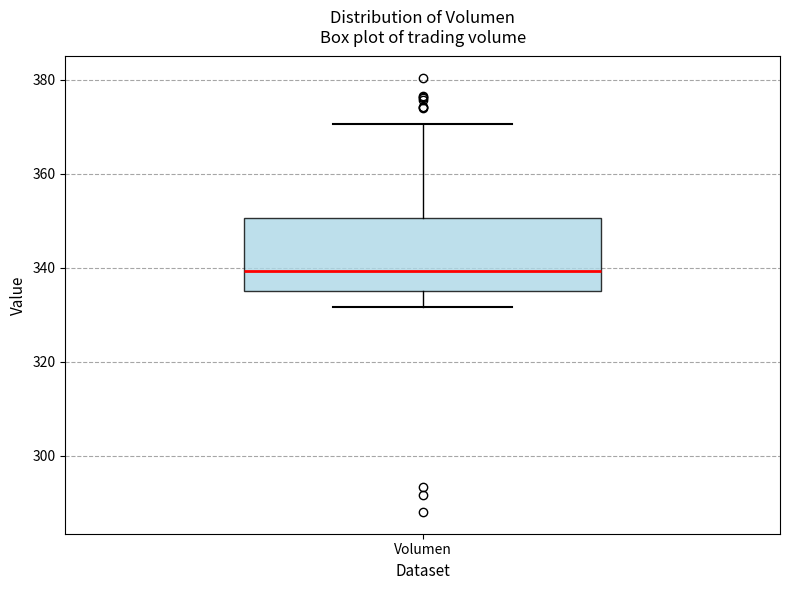

Transcribe this box plot: give where the median line is, the range the box spans, and where the two whiskers end, as read against the y-axis. The values are not printed on the chart, so give them approximately, as read against the axis.

median 340, box 336 to 350, whiskers 332 to 370